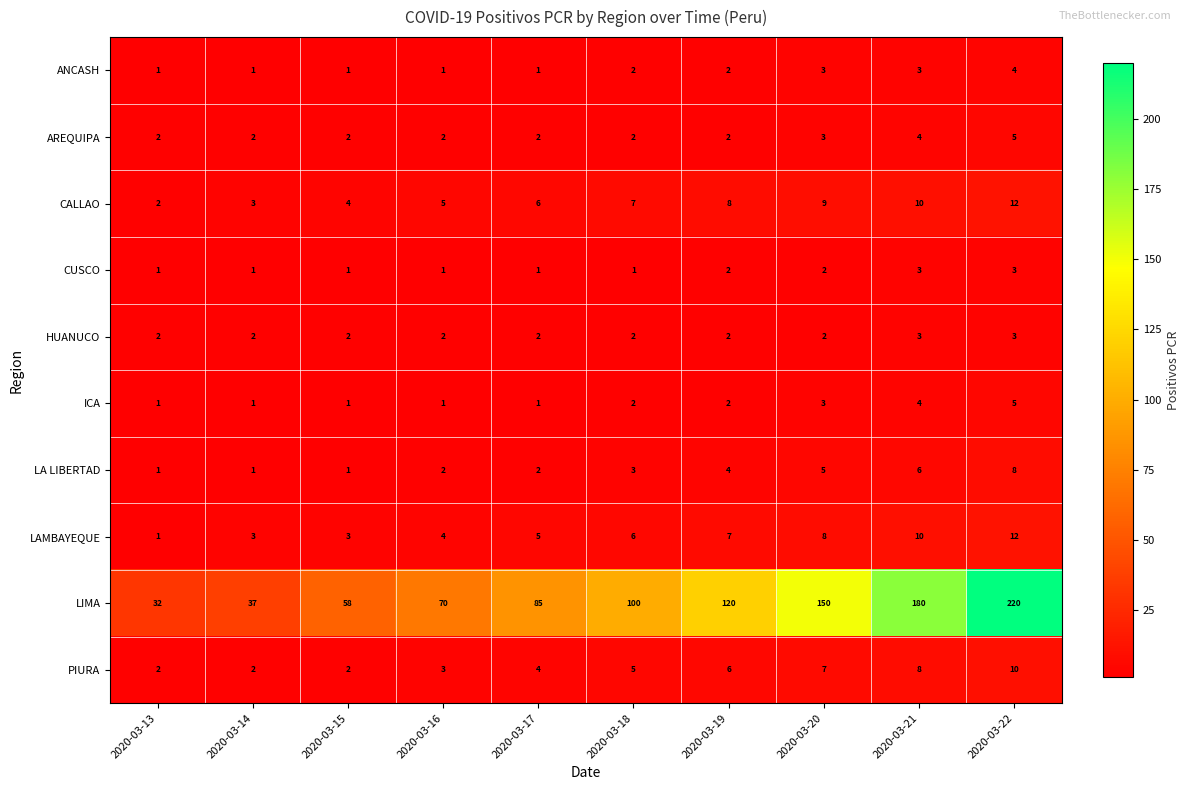

The value of HUANUCO at 2020-03-22 is 4. True or false?

False